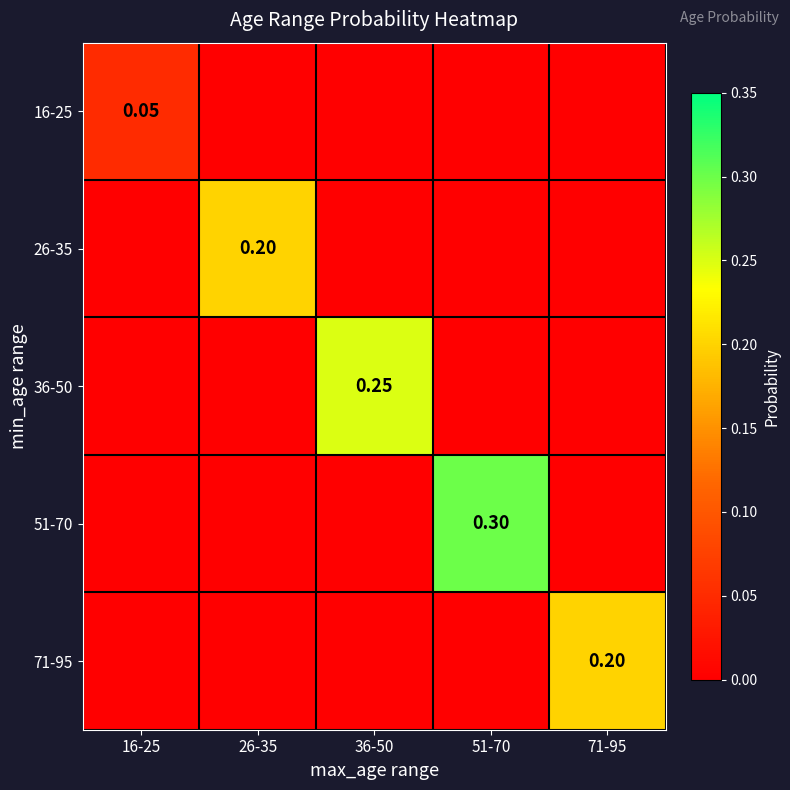

Which label corresponds to the largest value in the chart?

51-70